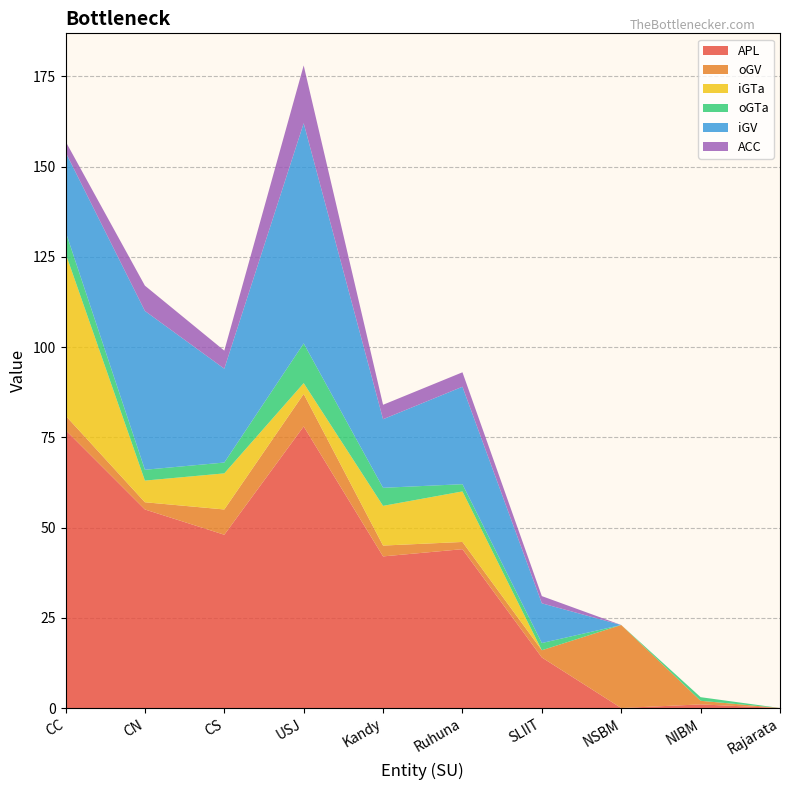

Reading right to left, what are all the values shown in this chart?

APL: Rajarata=0	NIBM=1	NSBM=0	SLIIT=14	Ruhuna=44	Kandy=42	USJ=78	CS=48	CN=55	CC=77
oGV: Rajarata=0	NIBM=1	NSBM=23	SLIIT=2	Ruhuna=2	Kandy=3	USJ=9	CS=7	CN=2	CC=4
iGTa: Rajarata=0	NIBM=0	NSBM=0	SLIIT=0	Ruhuna=14	Kandy=11	USJ=3	CS=10	CN=6	CC=45
oGTa: Rajarata=0	NIBM=1	NSBM=0	SLIIT=2	Ruhuna=2	Kandy=5	USJ=11	CS=3	CN=3	CC=6
iGV: Rajarata=0	NIBM=0	NSBM=0	SLIIT=11	Ruhuna=27	Kandy=19	USJ=61	CS=26	CN=44	CC=22
ACC: Rajarata=0	NIBM=0	NSBM=0	SLIIT=2	Ruhuna=4	Kandy=4	USJ=16	CS=5	CN=7	CC=3